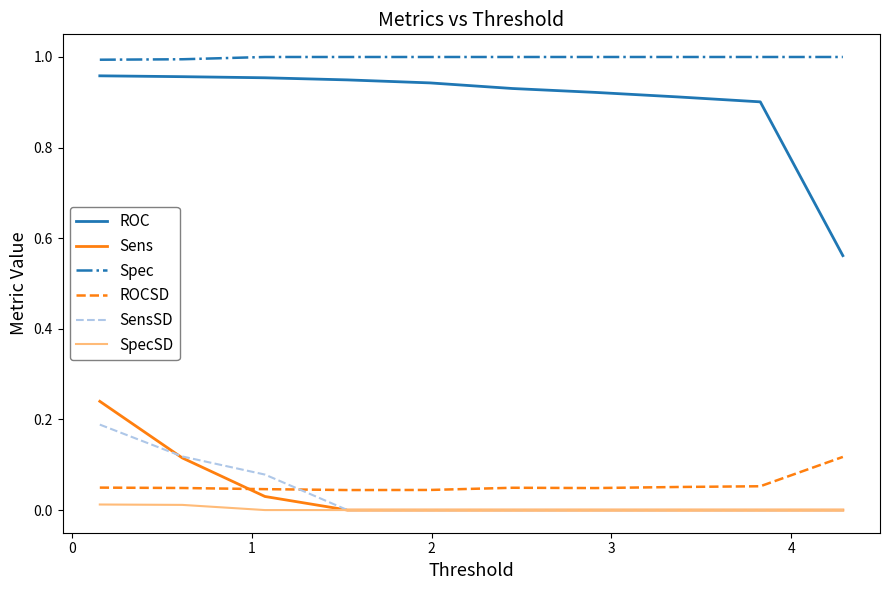

True or false: Spec and SpecSD intersect in this chart.

False